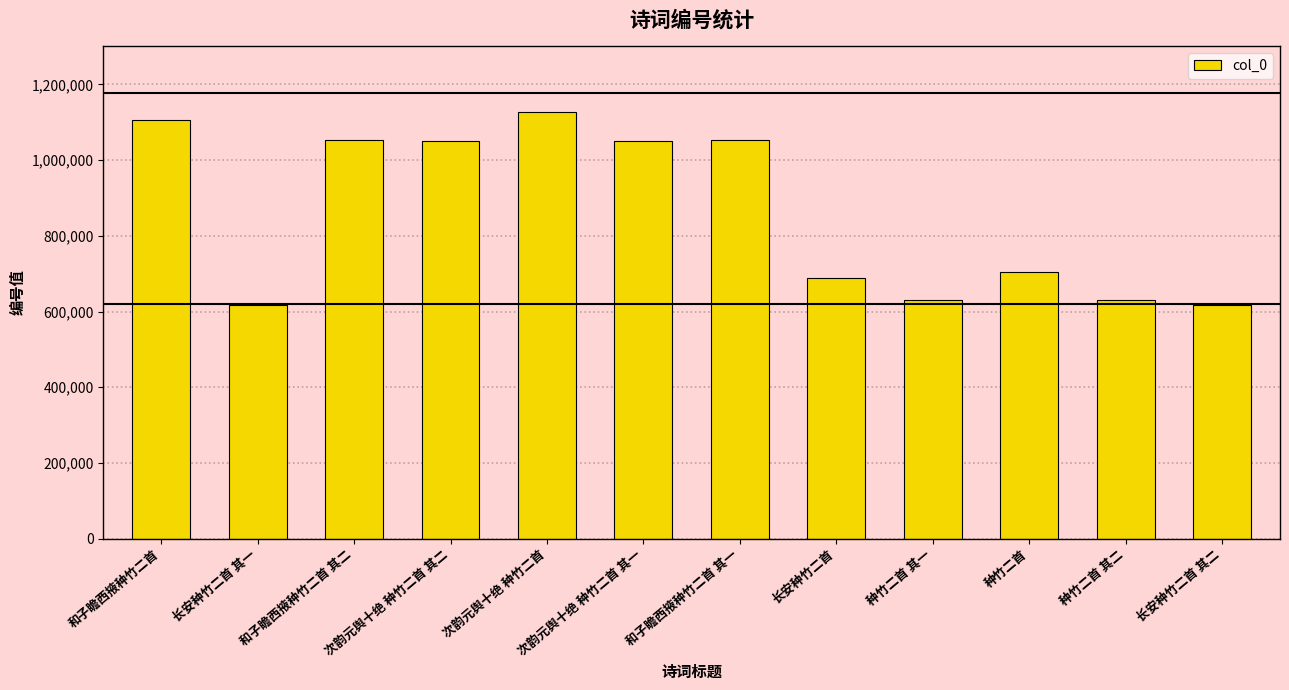

True or false: the data shows 618267 at 长安种竹二首 其一.

True